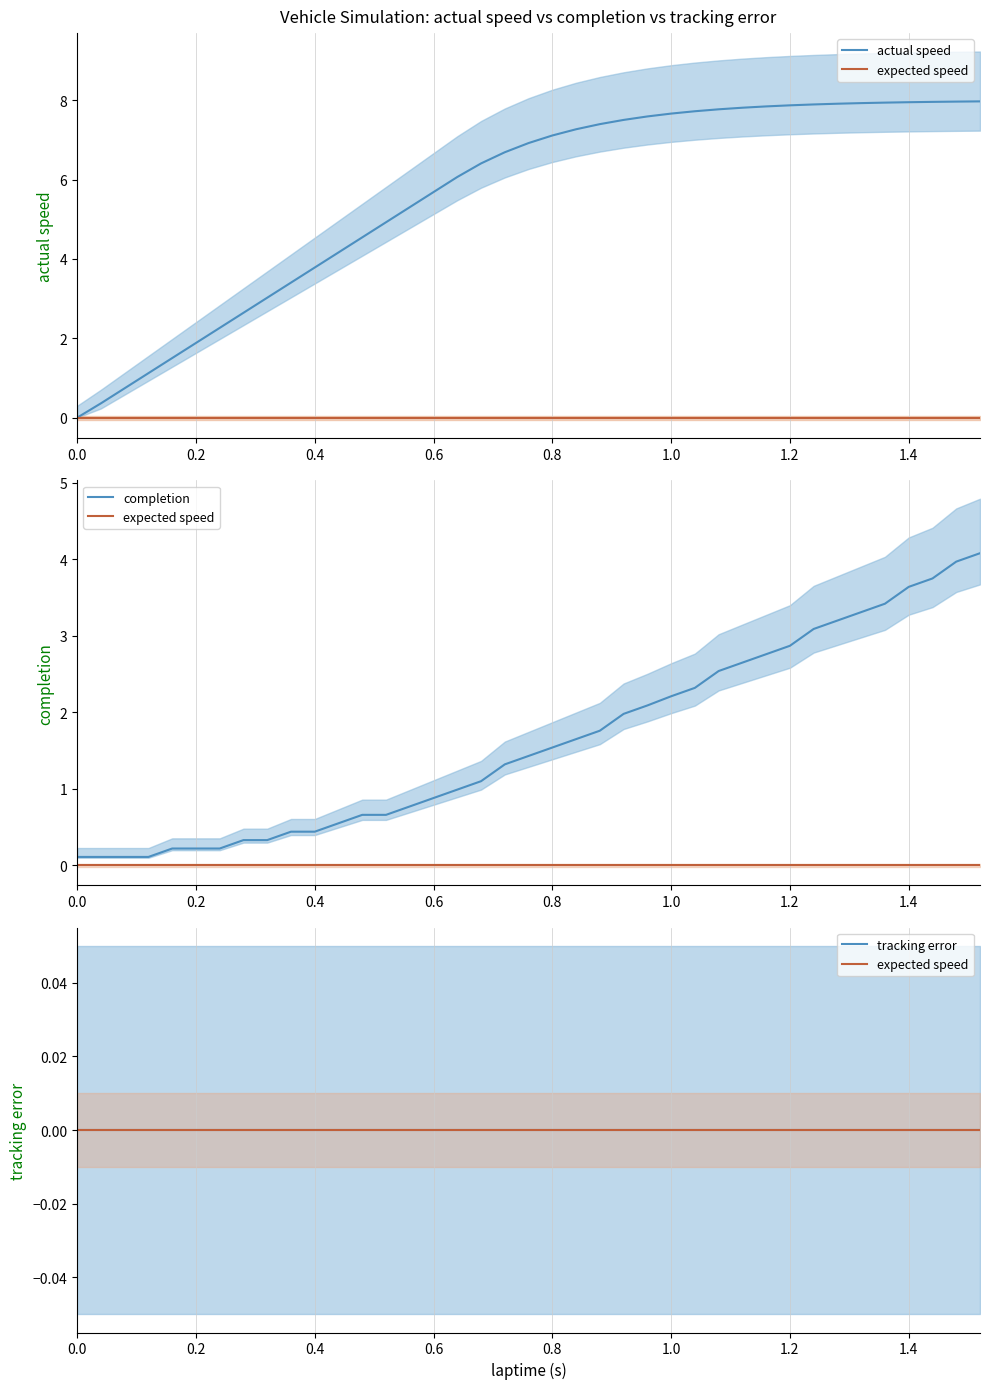

True or false: completion and tracking error intersect in this chart.

False